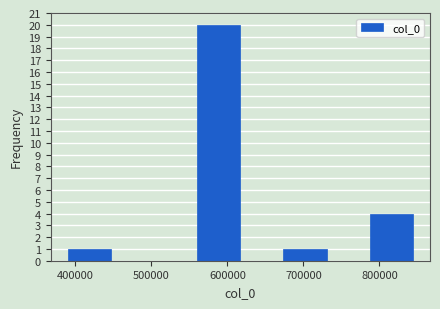

How tall is the bar that spans 670000 to 730000 on the x-axis? Neither the bar edges nor the heights are printed on the chart, so give them approximately, as read against the axes.

1